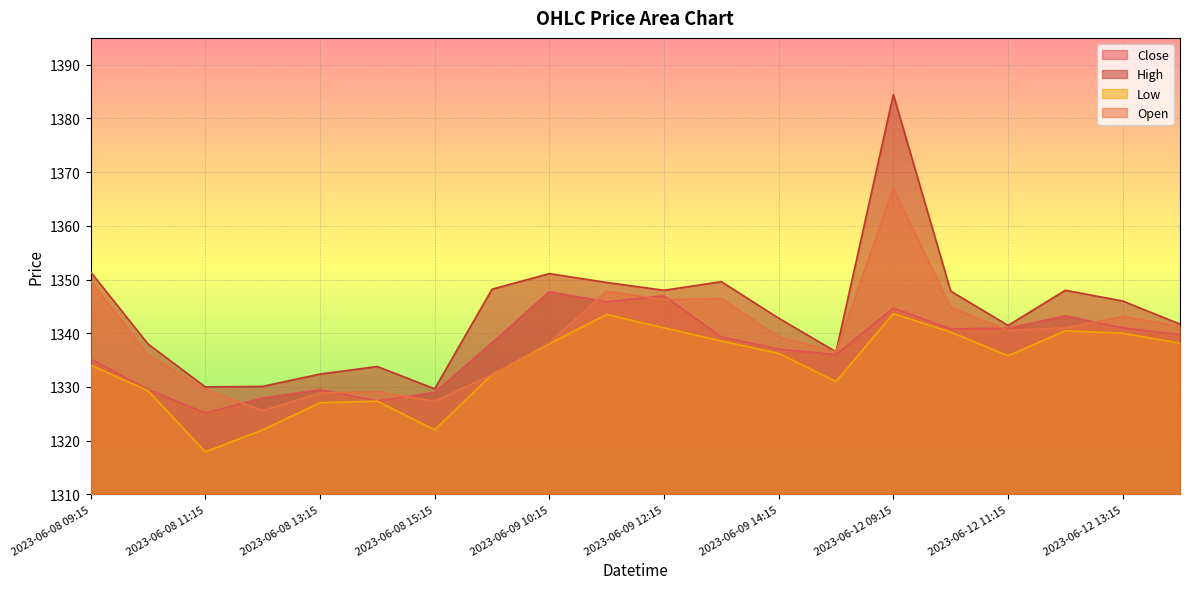

What is the difference between the Low values at 2023-06-08 15:15 and 2023-06-12 10:15?

18.2